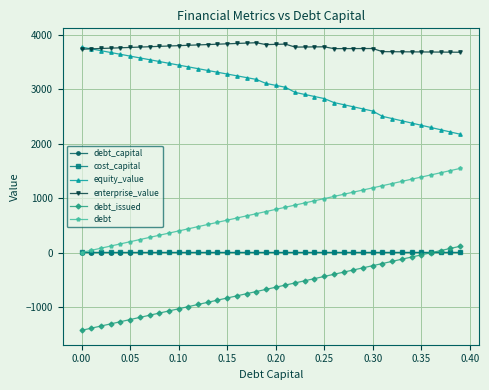

What is the maximum value shown in the chart?

3850.4